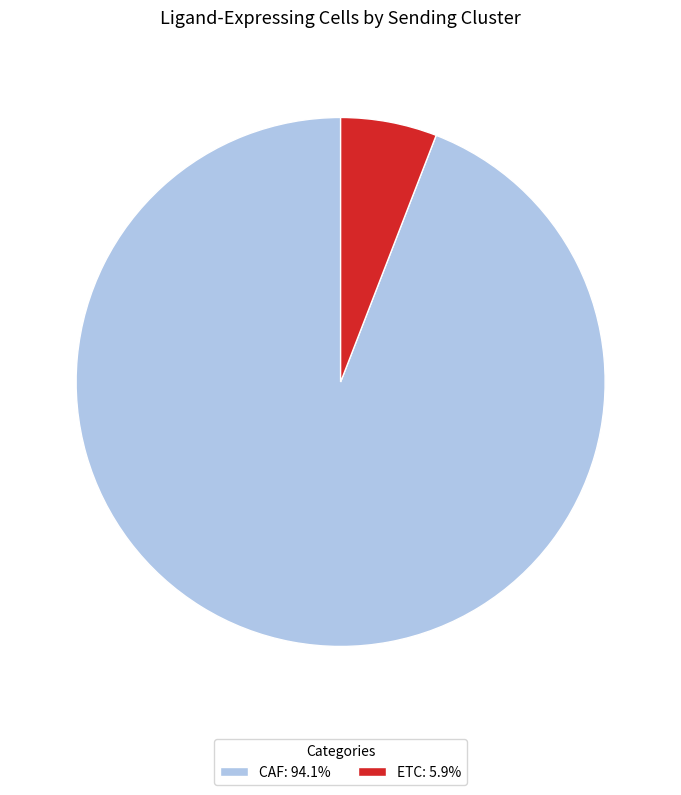

Is CAF: 94.1% the majority of the pie?

Yes